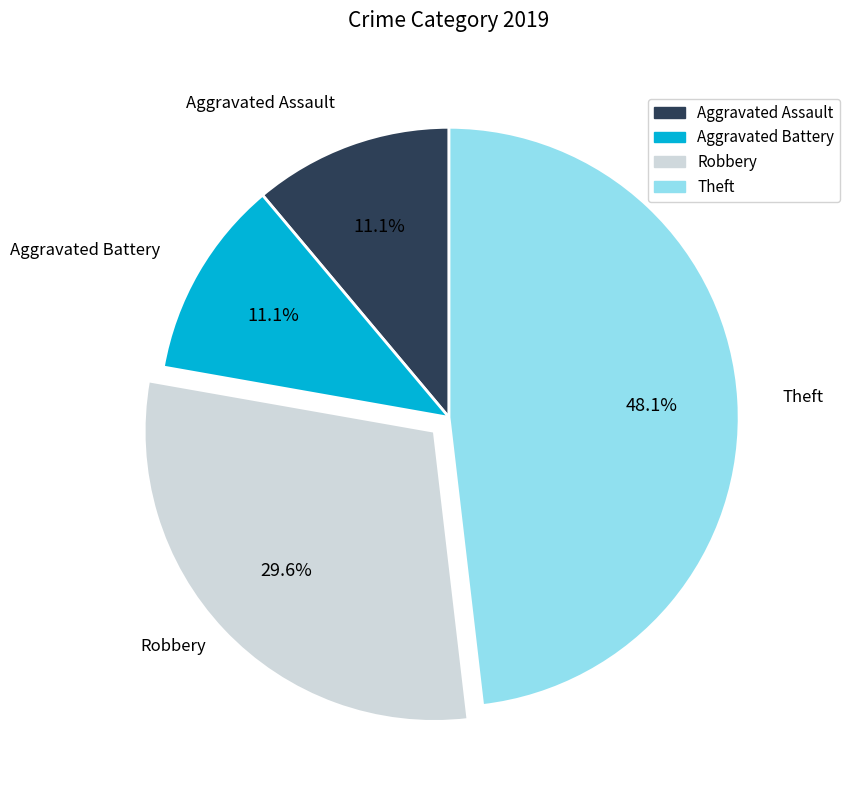

What is the largest slice in the pie chart?

Theft